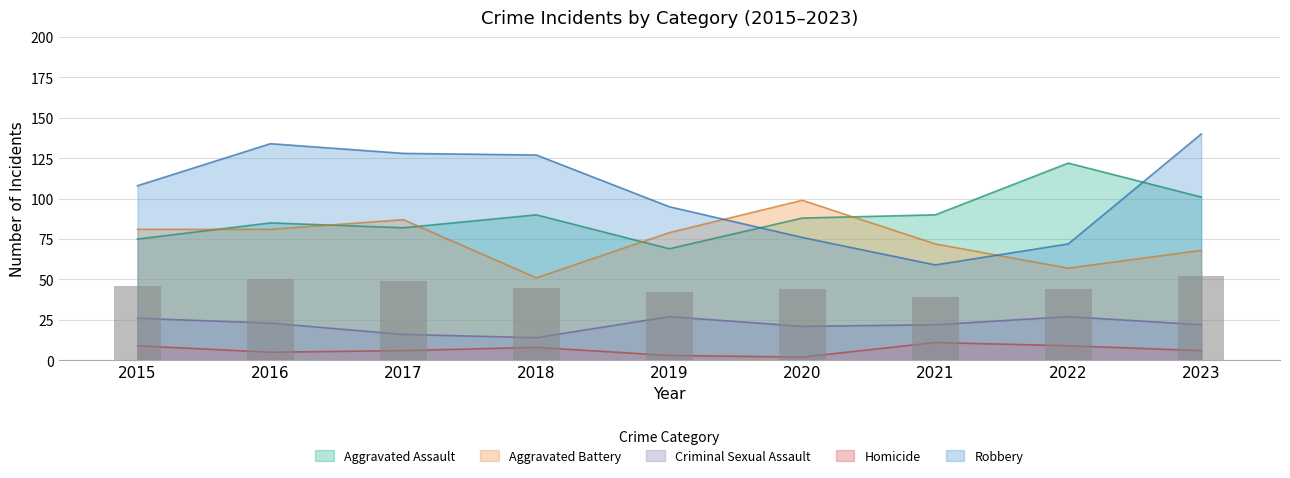

Reading left to right, extract all data points from this chart.

Aggravated Assault: 75	85	82	90	69	88	90	122	101
Aggravated Battery: 81	81	87	51	79	99	72	57	68
Criminal Sexual Assault: 26	23	16	14	27	21	22	27	22
Homicide: 9	5	6	8	3	2	11	9	6
Robbery: 108	134	128	127	95	76	59	72	140